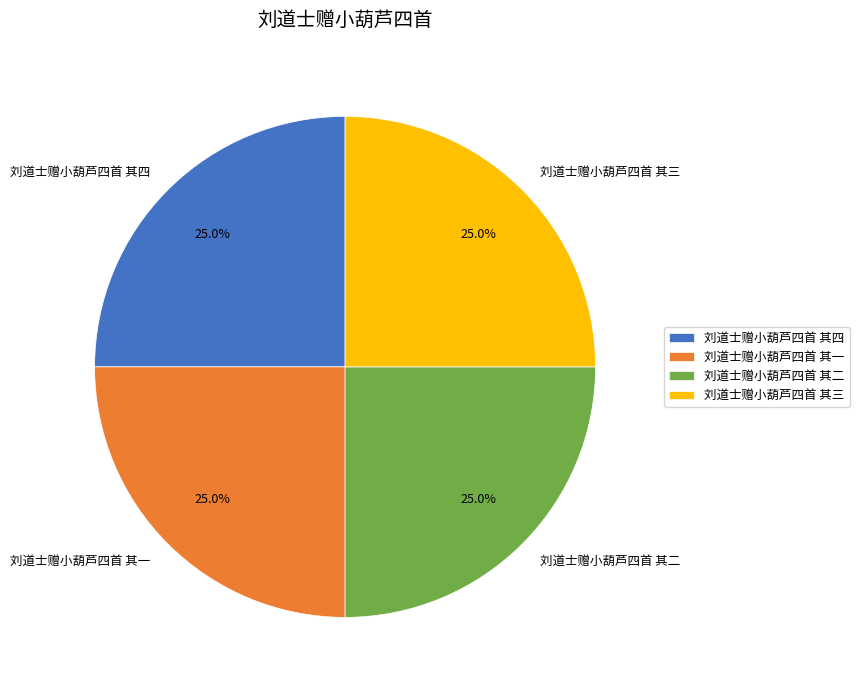

The 刘道士赠小葫芦四首 其四 slice represents 37% of the pie. True or false?

False